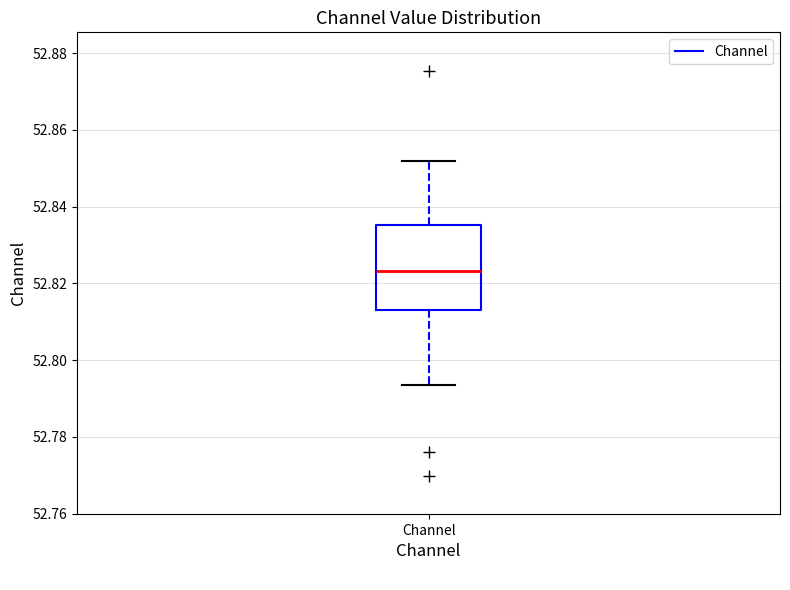

Read this box plot against the y-axis: the position of the median line, the range covered by the box, and the ends of both whiskers. The values are not printed on the chart, so give them approximately, as read against the axis.

median 52.824, box 52.814 to 52.836, whiskers 52.794 to 52.852